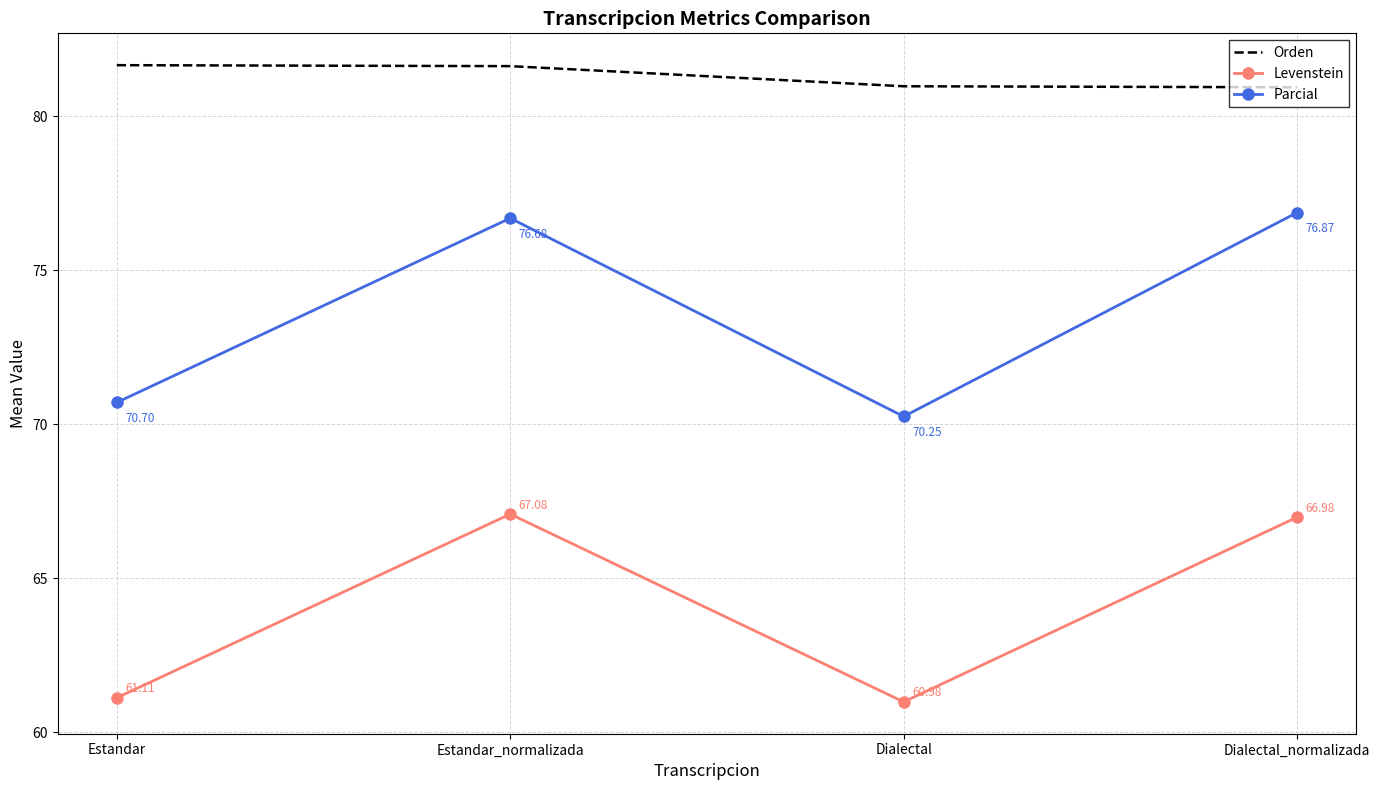

Between Estandar_normalizada and Dialectal, which series saw the biggest shift?

Parcial